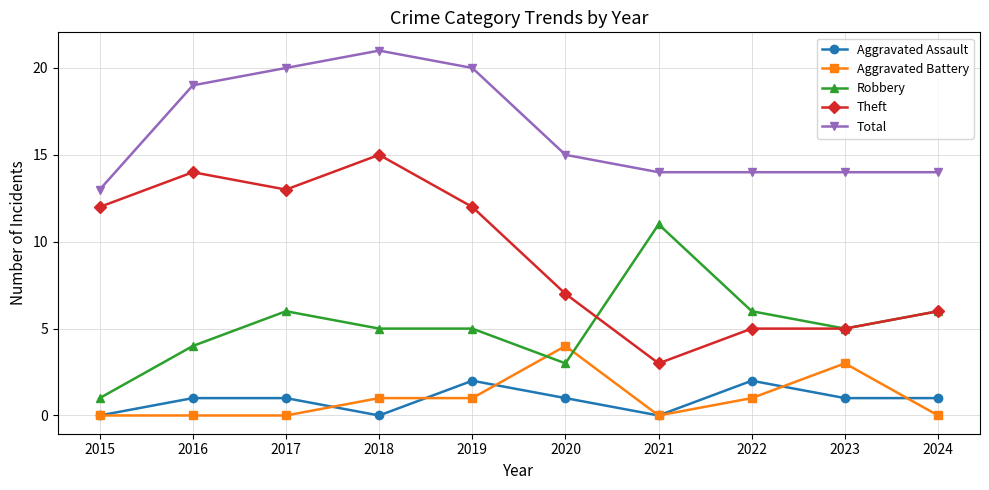

Which series has the largest range (max minus min)?

Theft